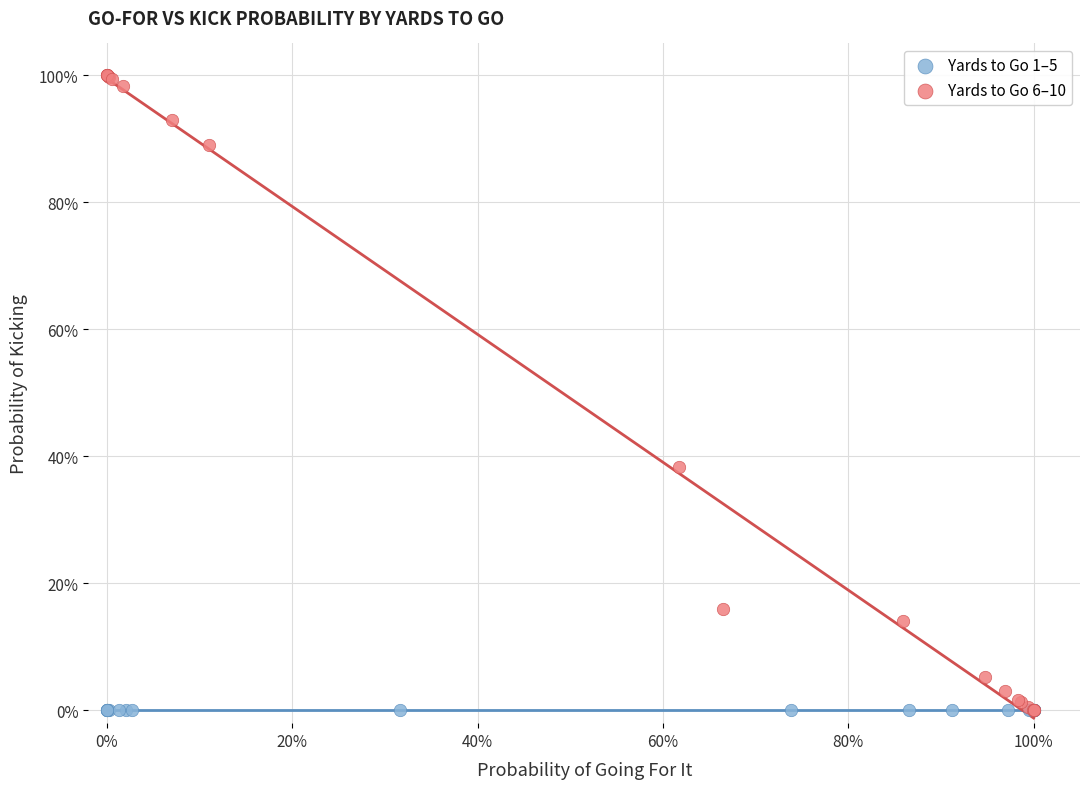

Which series reaches the maximum Y coordinate?

Yards to Go 6–10